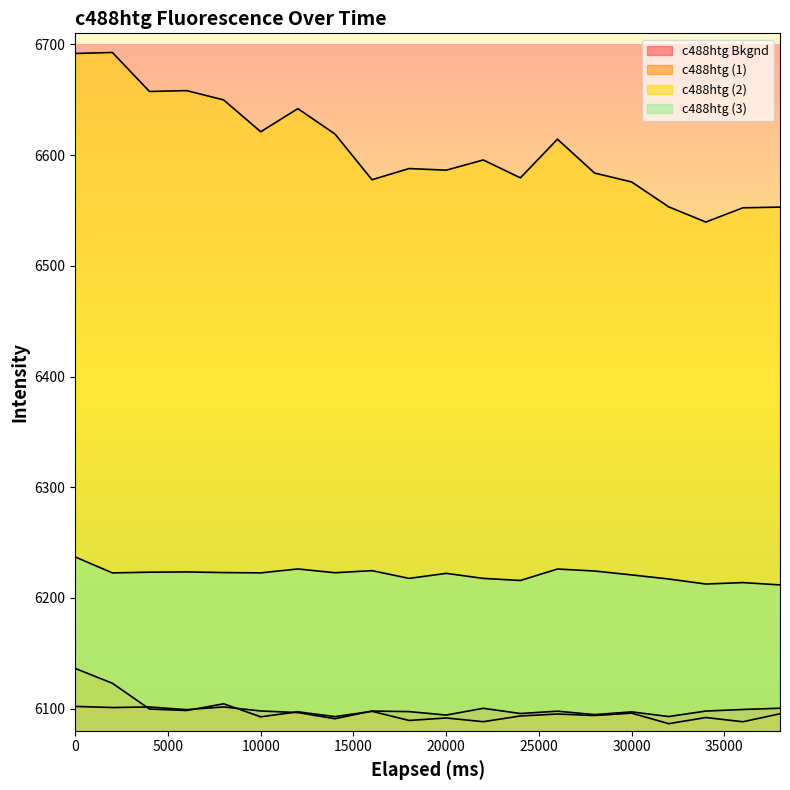

Rank the categories by c488htg (3) value from lowest to highest.

38000, 34001, 36000, 24001, 32001, 22001, 18000, 30000, 20000, 2000, 10001, 14001, 8000, 4001, 6001, 28000, 16001, 26001, 12000, 0